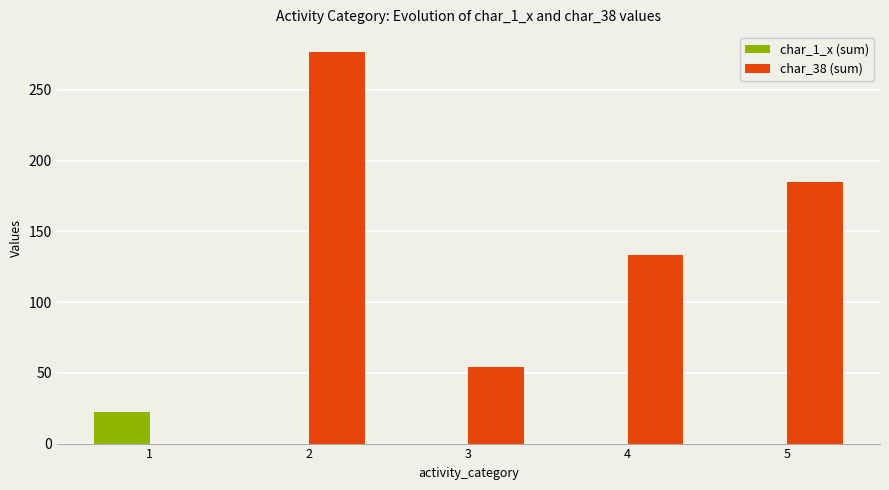

What is the sum of the char_38 (sum) values at 4 and 3?

187